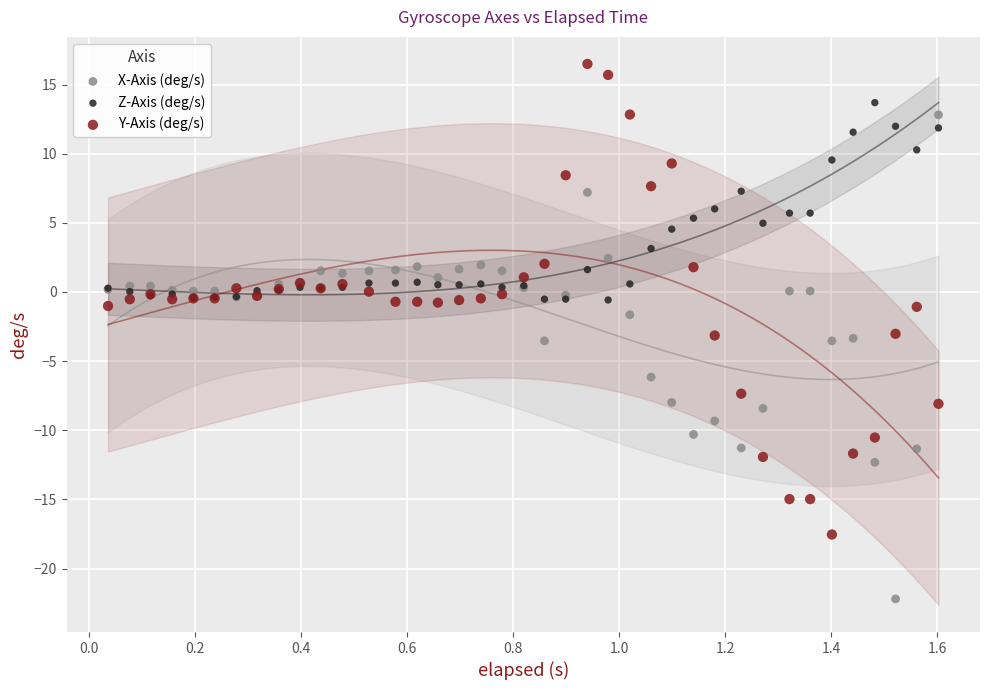

Which series contains the lowest Y value?

X-Axis (deg/s)